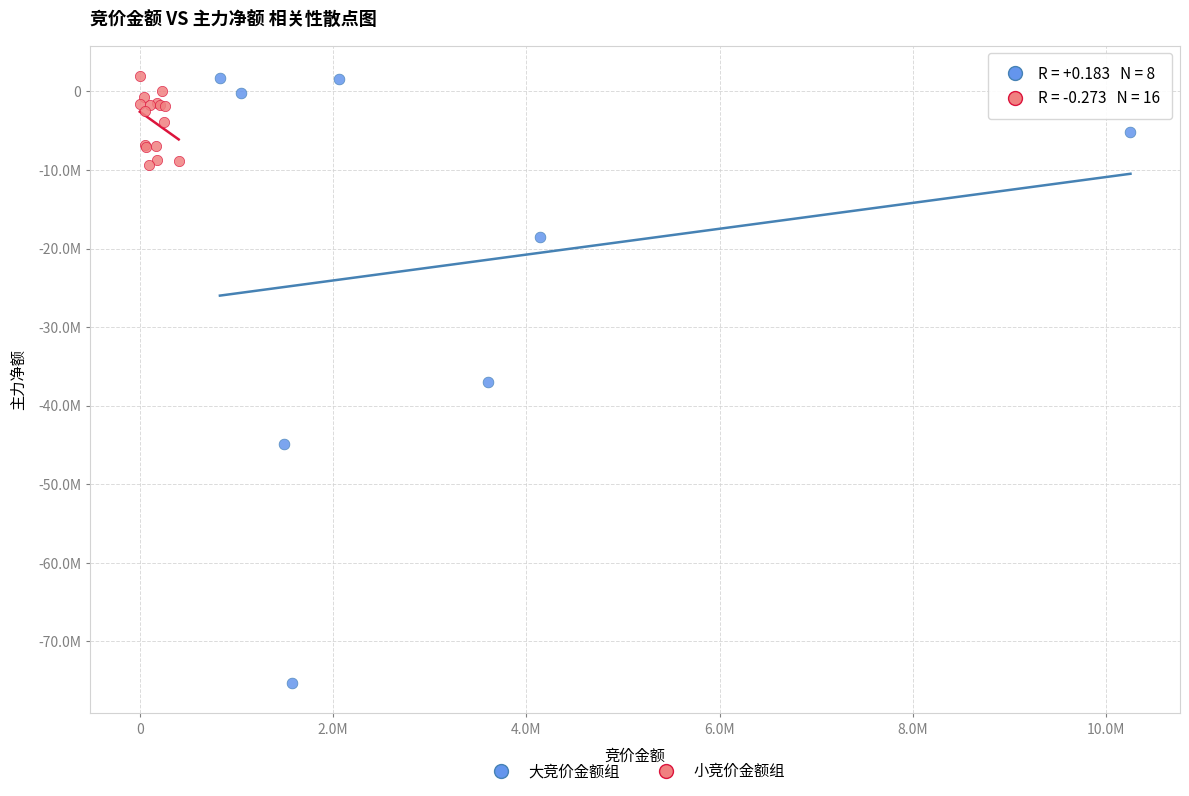

Which series contains the lowest Y value?

大竞价金额组